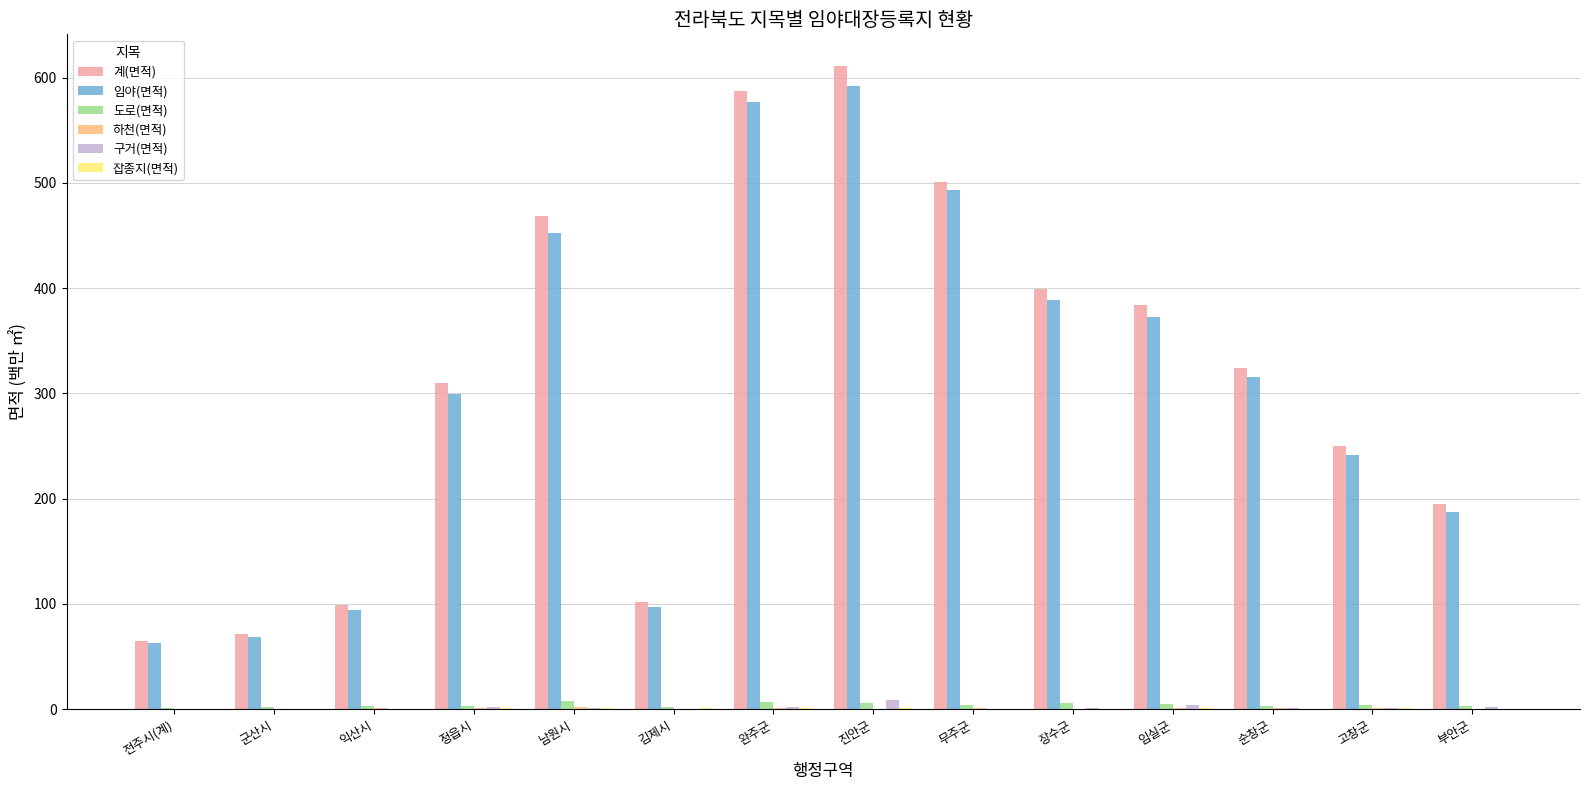

The value of 계(면적) at 군산시 is 48.7. True or false?

False